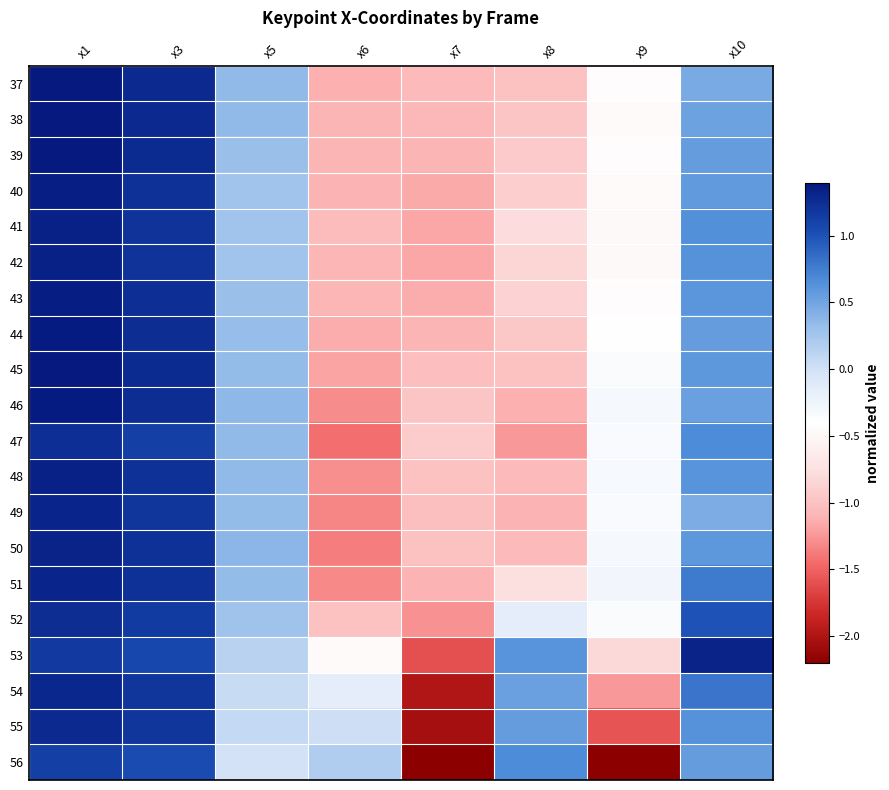

Reading left to right, transcribe all the data shown in this chart.

37: x1=1.4	x3=1.3	x5=0.4	x6=-1.1	x7=-1.1	x8=-1.0	x9=-0.4	x10=0.5
38: x1=1.4	x3=1.3	x5=0.3	x6=-1.1	x7=-1.1	x8=-1.0	x9=-0.4	x10=0.5
39: x1=1.4	x3=1.3	x5=0.3	x6=-1.1	x7=-1.1	x8=-0.9	x9=-0.4	x10=0.6
40: x1=1.3	x3=1.2	x5=0.3	x6=-1.1	x7=-1.2	x8=-0.9	x9=-0.4	x10=0.6
41: x1=1.3	x3=1.2	x5=0.3	x6=-1.0	x7=-1.2	x8=-0.8	x9=-0.5	x10=0.6
42: x1=1.3	x3=1.2	x5=0.3	x6=-1.1	x7=-1.2	x8=-0.8	x9=-0.5	x10=0.6
43: x1=1.4	x3=1.2	x5=0.3	x6=-1.1	x7=-1.1	x8=-0.9	x9=-0.4	x10=0.6
44: x1=1.4	x3=1.2	x5=0.3	x6=-1.1	x7=-1.1	x8=-1.0	x9=-0.4	x10=0.6
45: x1=1.4	x3=1.3	x5=0.3	x6=-1.2	x7=-1.0	x8=-1.0	x9=-0.4	x10=0.6
46: x1=1.4	x3=1.3	x5=0.4	x6=-1.3	x7=-1.0	x8=-1.1	x9=-0.3	x10=0.5
47: x1=1.2	x3=1.1	x5=0.3	x6=-1.4	x7=-0.9	x8=-1.2	x9=-0.3	x10=0.7
48: x1=1.3	x3=1.2	x5=0.4	x6=-1.3	x7=-1.0	x8=-1.1	x9=-0.3	x10=0.6
49: x1=1.3	x3=1.2	x5=0.3	x6=-1.3	x7=-1.0	x8=-1.1	x9=-0.3	x10=0.5
50: x1=1.3	x3=1.2	x5=0.4	x6=-1.4	x7=-1.0	x8=-1.1	x9=-0.3	x10=0.6
51: x1=1.3	x3=1.2	x5=0.3	x6=-1.3	x7=-1.1	x8=-0.8	x9=-0.3	x10=0.8
52: x1=1.2	x3=1.2	x5=0.3	x6=-1.0	x7=-1.3	x8=-0.2	x9=-0.4	x10=1.0
53: x1=1.2	x3=1.1	x5=0.1	x6=-0.5	x7=-1.6	x8=0.6	x9=-0.8	x10=1.3
54: x1=1.3	x3=1.2	x5=0.1	x6=-0.2	x7=-2.0	x8=0.5	x9=-1.2	x10=0.8
55: x1=1.3	x3=1.2	x5=0.1	x6=0.0	x7=-2.1	x8=0.6	x9=-1.6	x10=0.6
56: x1=1.1	x3=1.0	x5=-0.0	x6=0.2	x7=-2.2	x8=0.7	x9=-2.2	x10=0.6